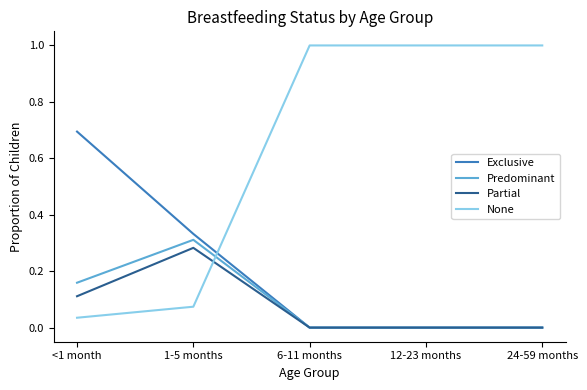

Which category has the lowest value in the None series?

<1 month